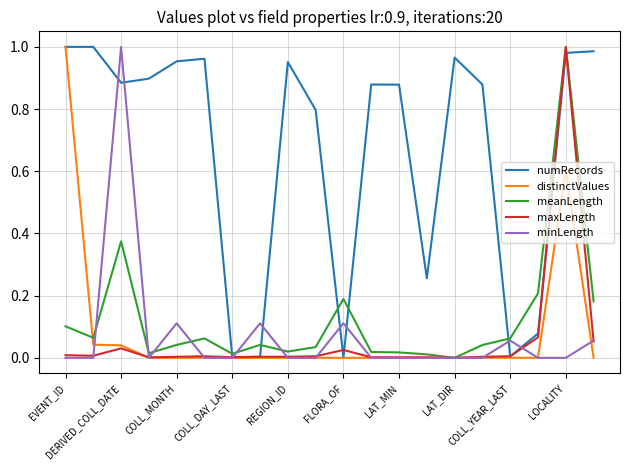

Which series has the largest total across all categories?

numRecords